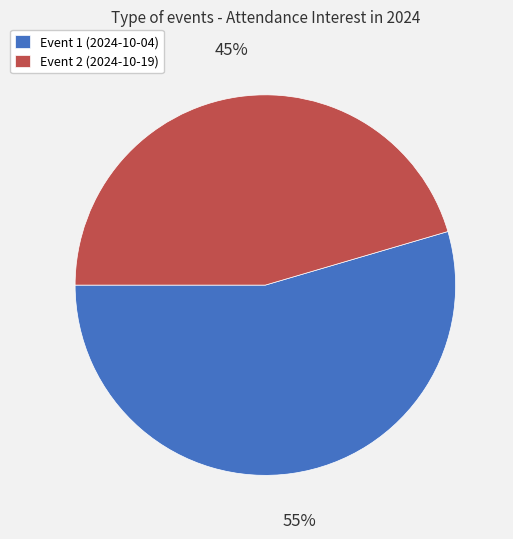

To the nearest percent, what percentage of the pie is Event 1 (2024-10-04)?

55%